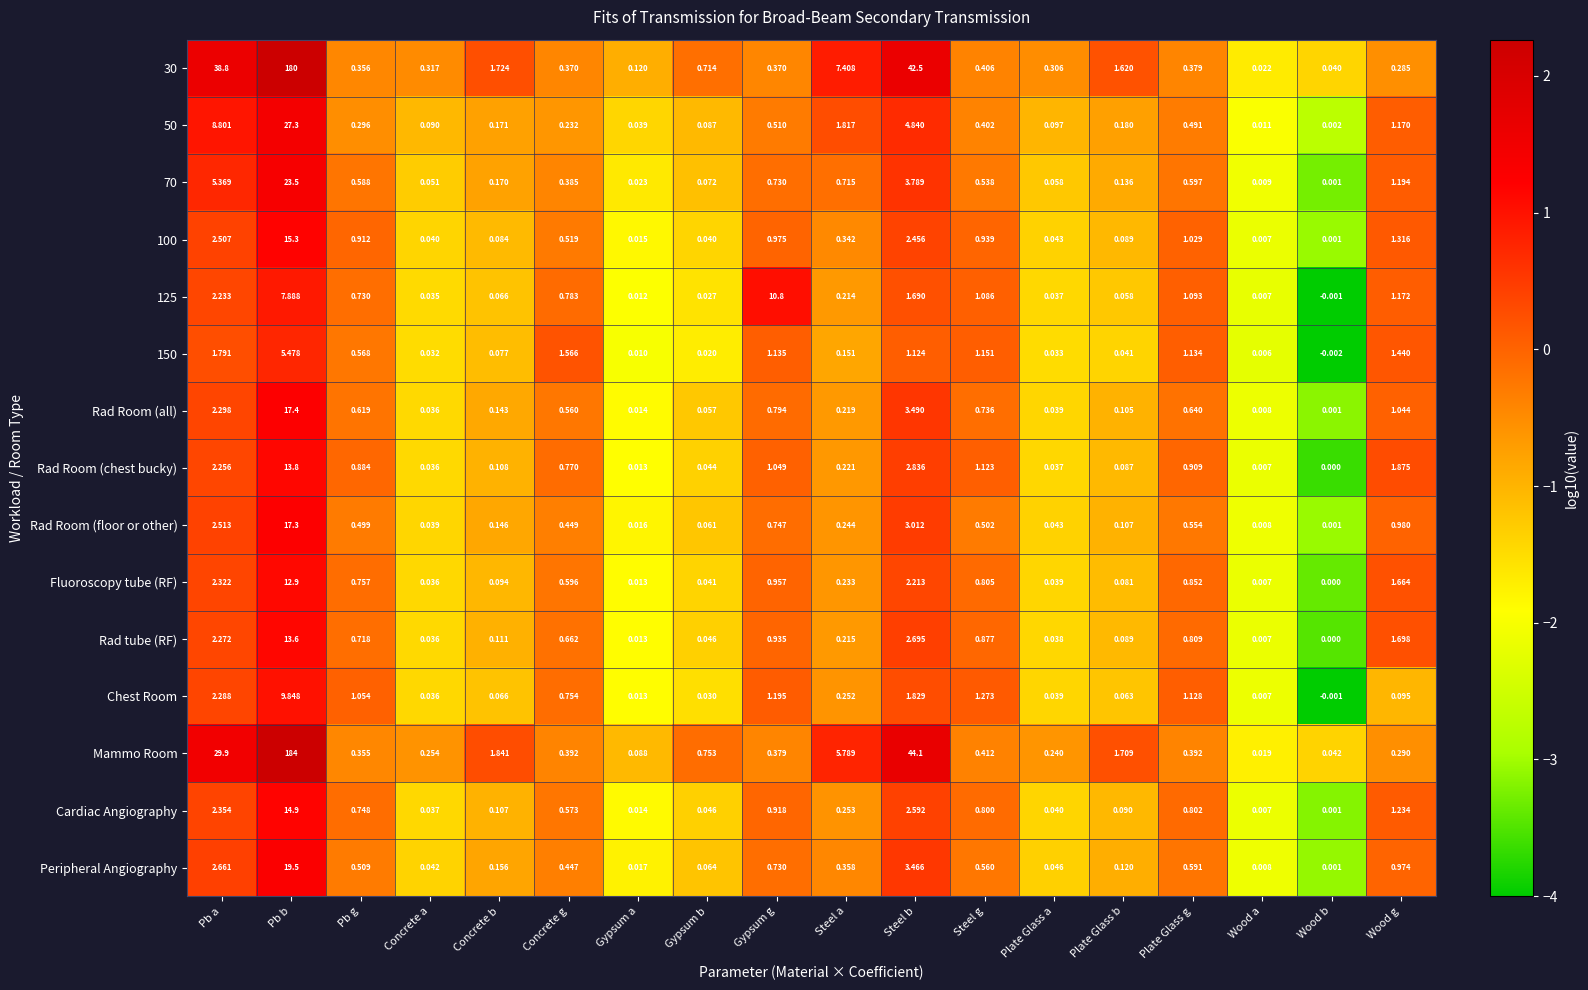

How many values in Rad tube (RF) are above zero?

17